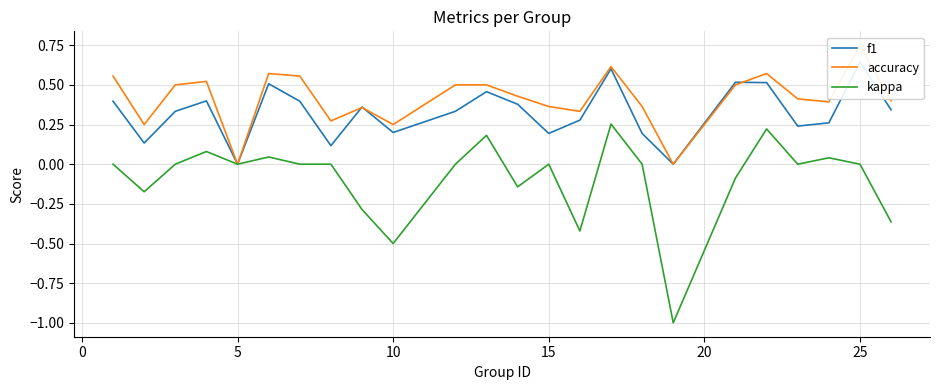

True or false: f1 has more than 0 points higher than both neighbors.

True